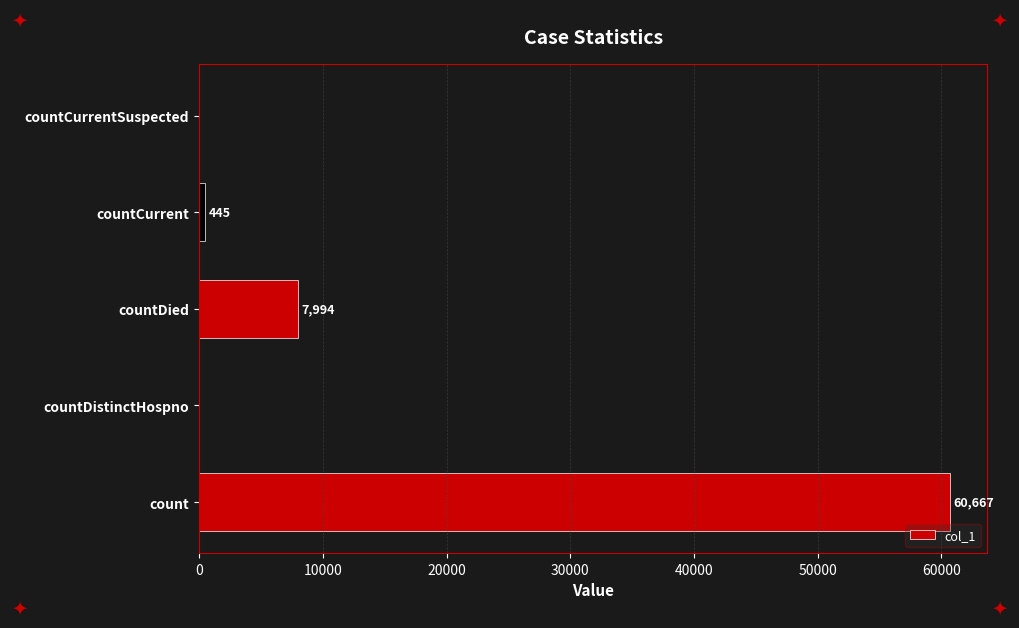

The chart shows a value of 60667 at count. True or false?

True